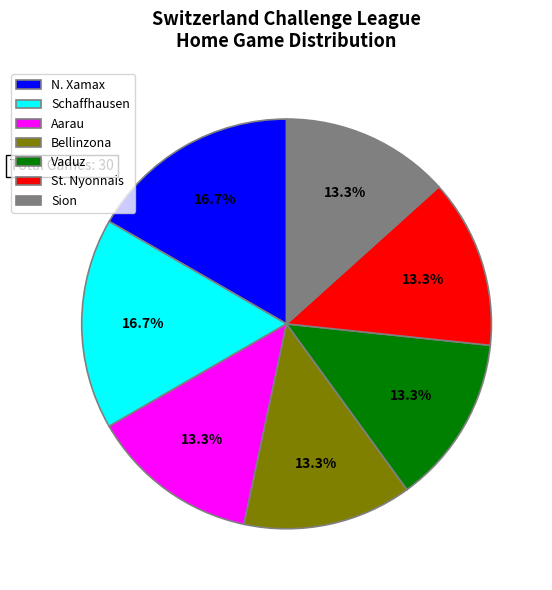

Does Schaffhausen represent more than half of the total?

No